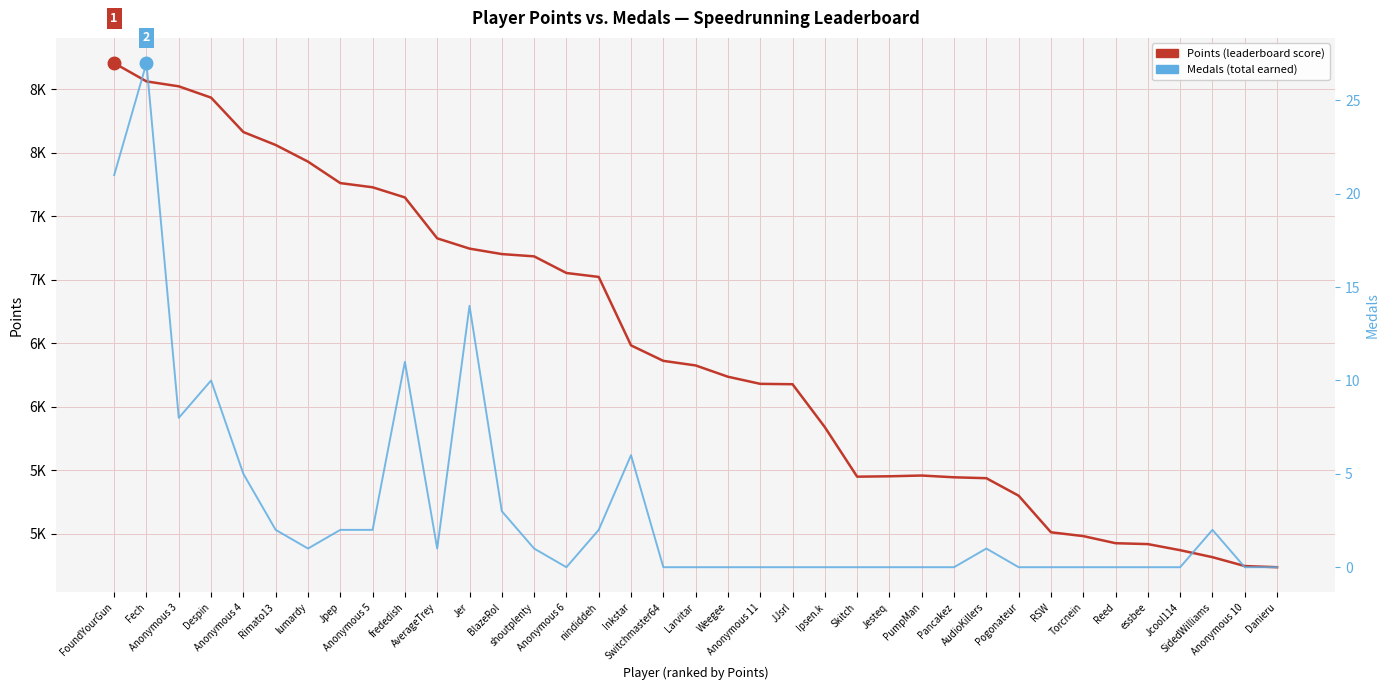

What value does the Points series have at Jer, to the nearest 100?

7200